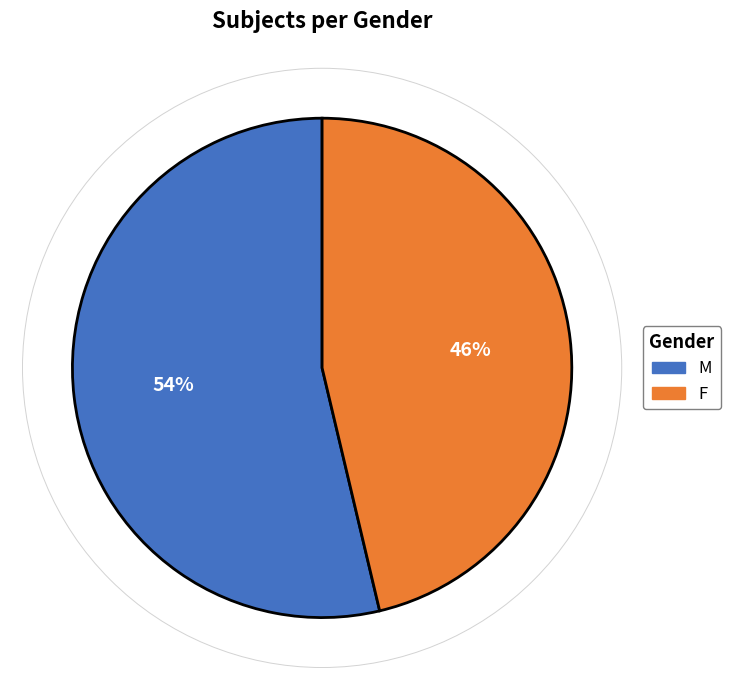

True or false: F accounts for 46% of the total.

True